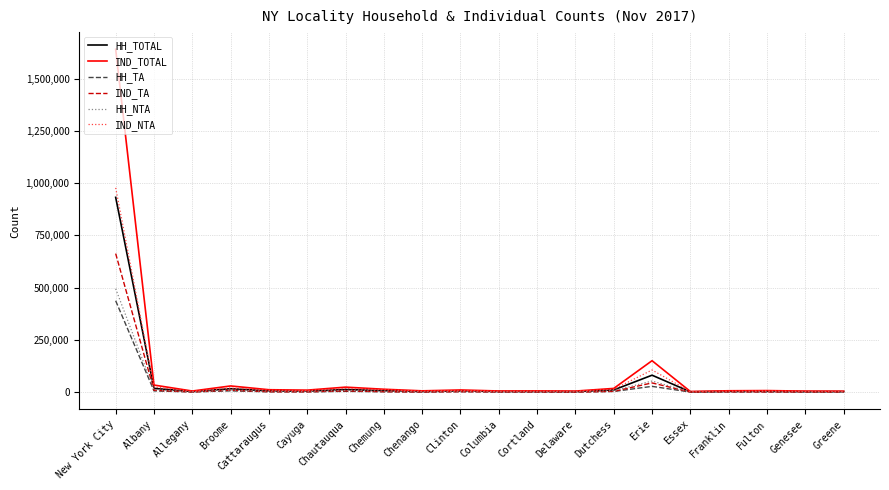

What is the minimum value shown in the chart?

683